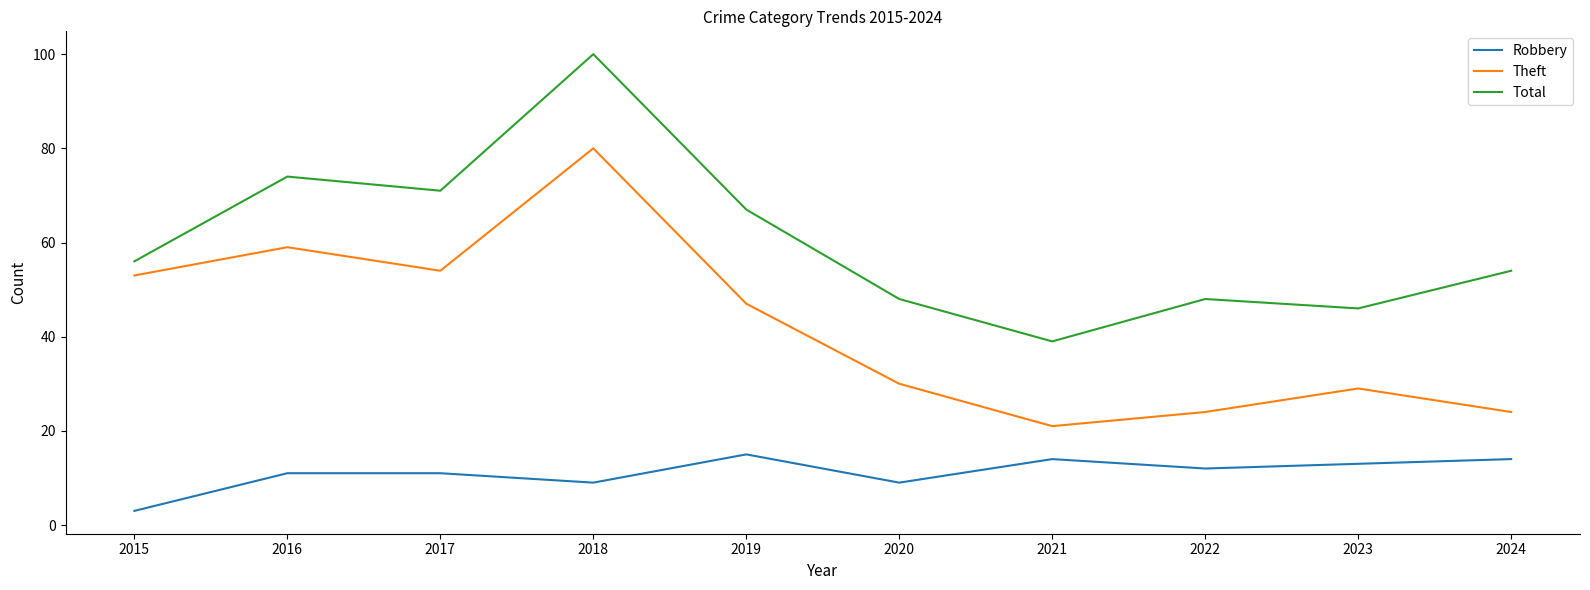

True or false: Theft and Robbery cross at least once.

False